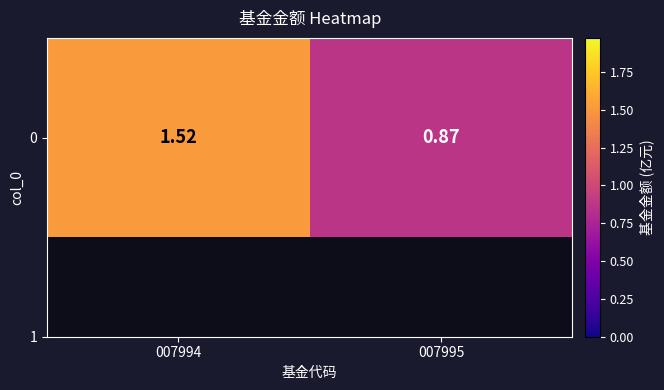

Rank the categories by value from highest to lowest.

007994, 007995